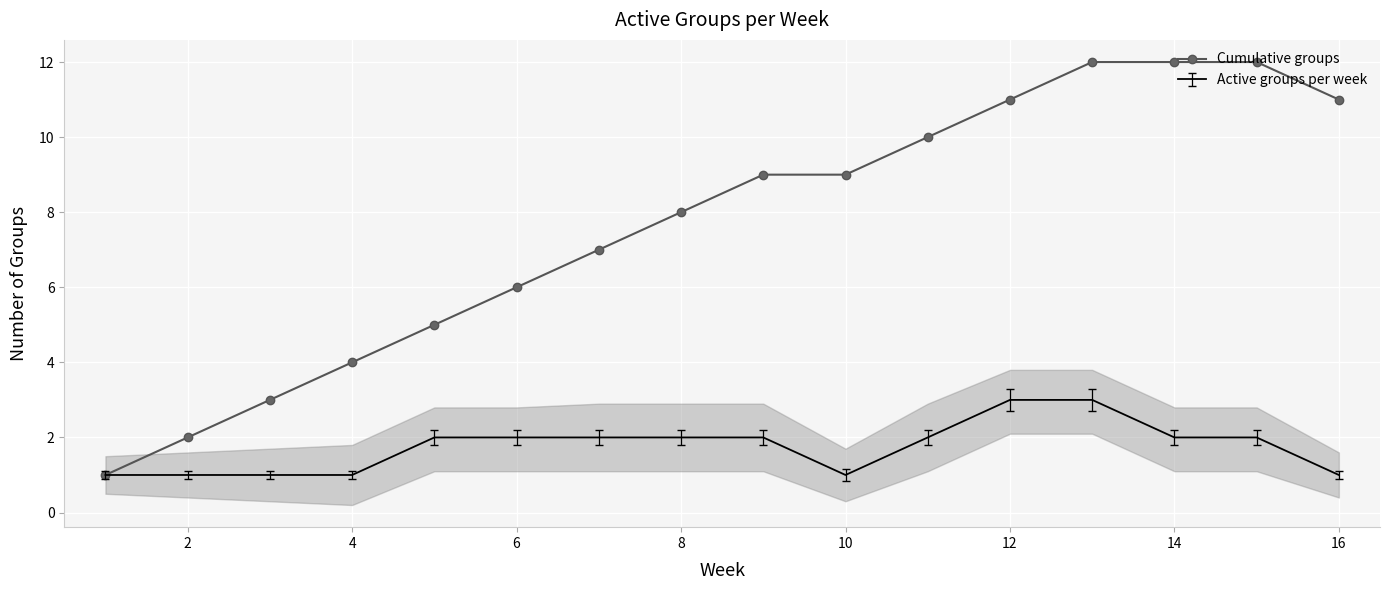

What is the difference between the maximum and minimum values?

11